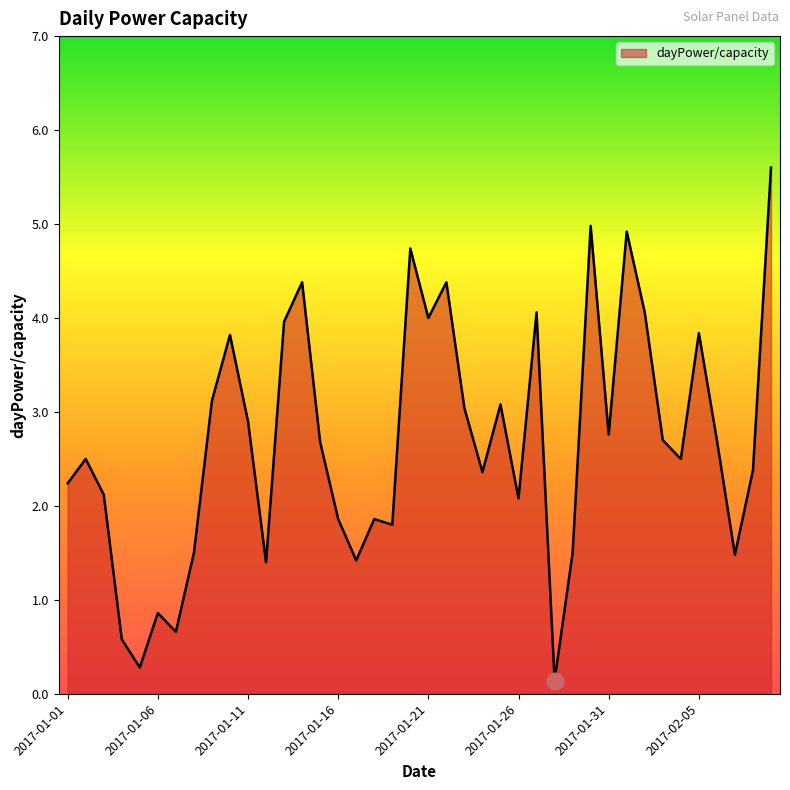

What is the greatest value displayed?

5.6